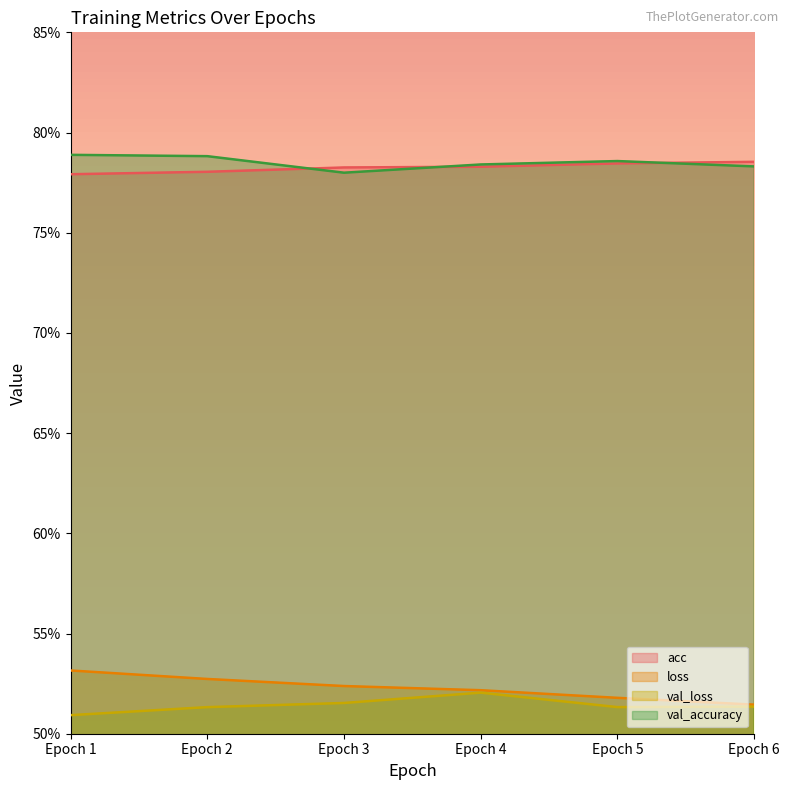

True or false: val_loss and acc intersect in this chart.

False